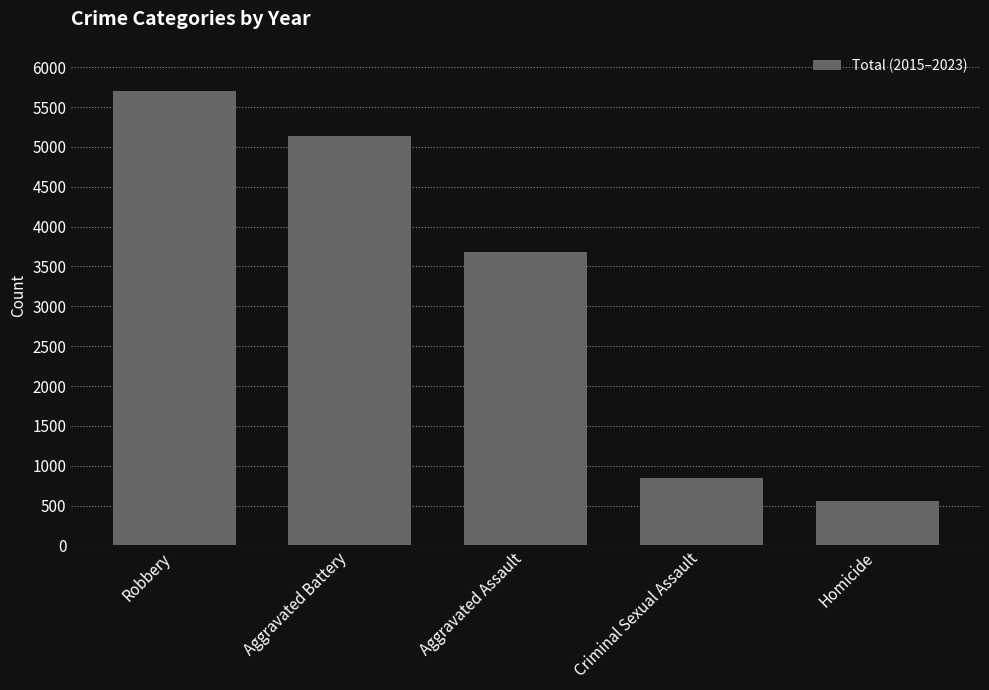

Is it true that the value at Aggravated Battery is 3093?

False